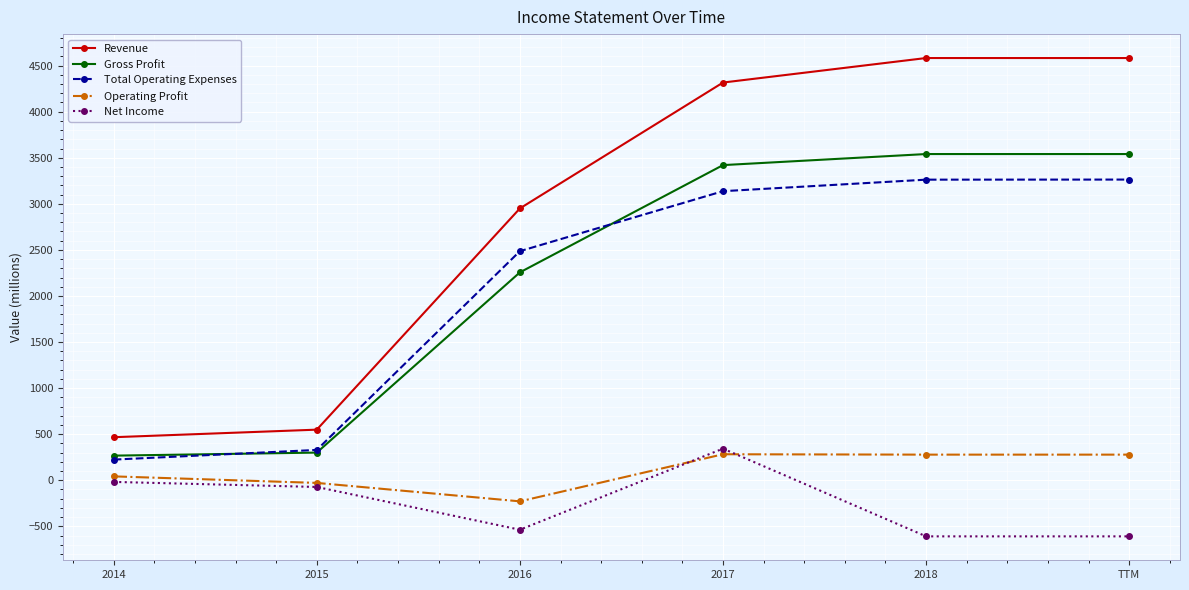

What is the label of the 5th point from the right?

2015